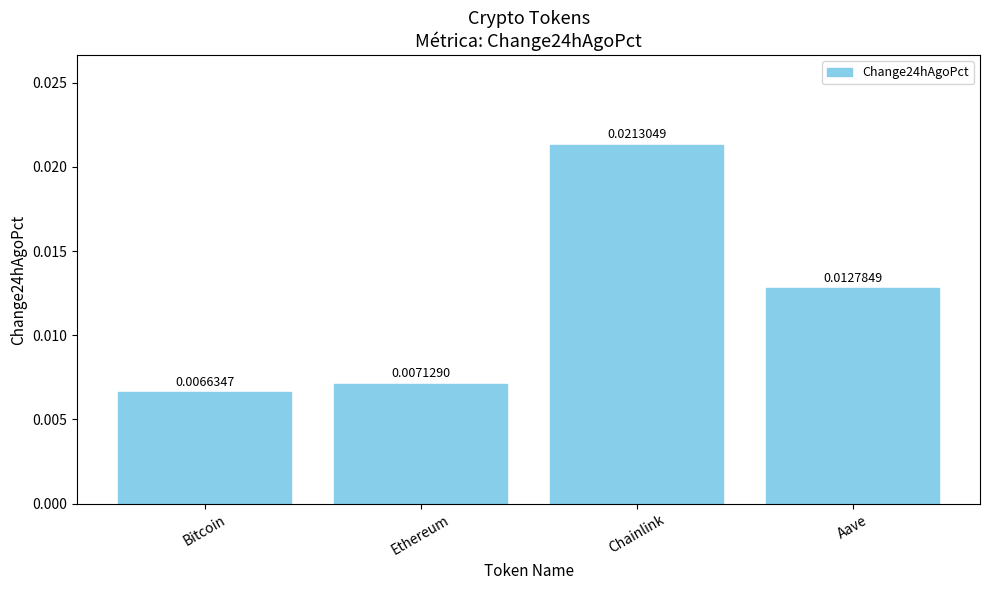

What is the label of the 4th bar from the right?

Bitcoin